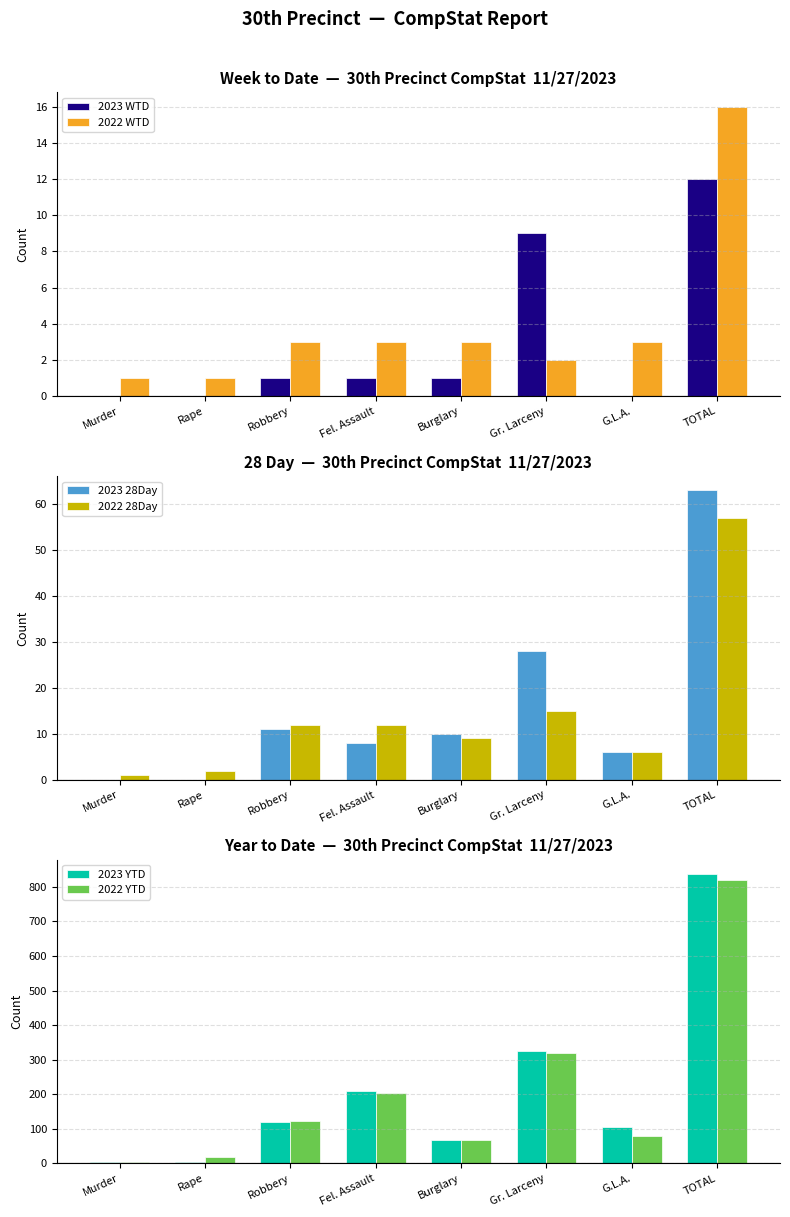

What is the label of the 6th bar from the left?

Gr. Larceny